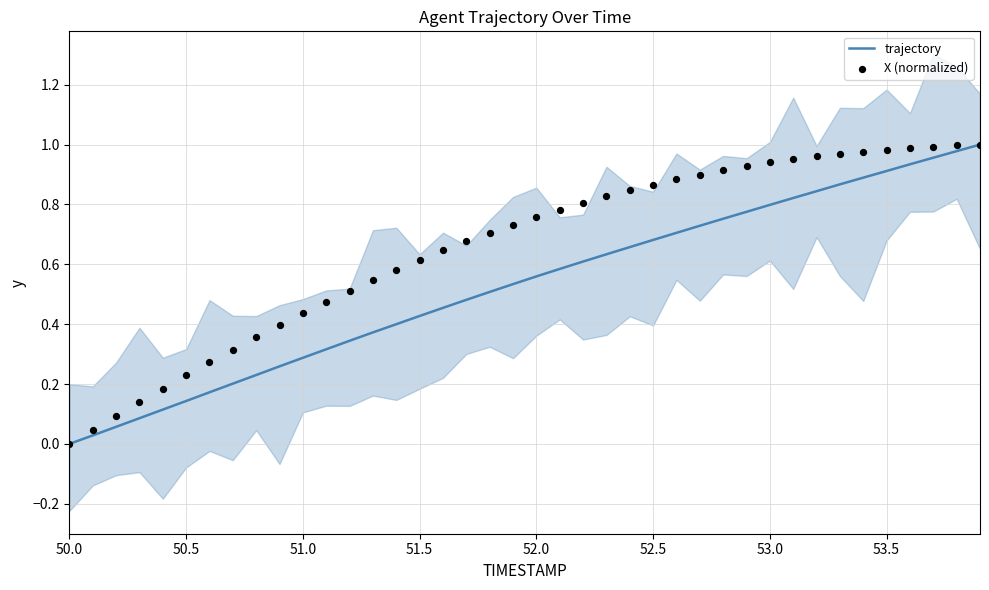

Which series has the largest total across all categories?

X (normalized)